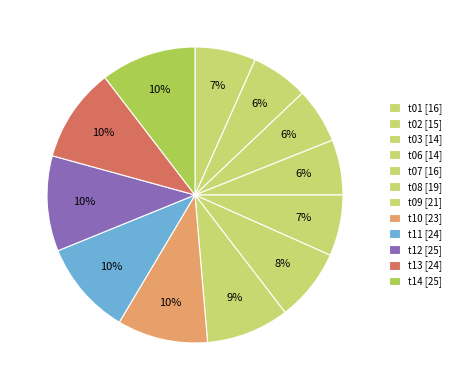

How many slices are in this pie chart?

12